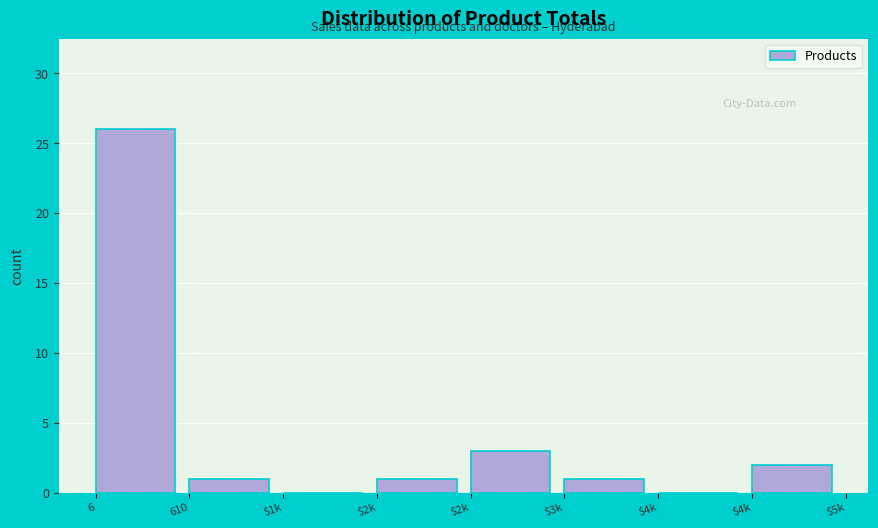

Are the bars horizontal?

No